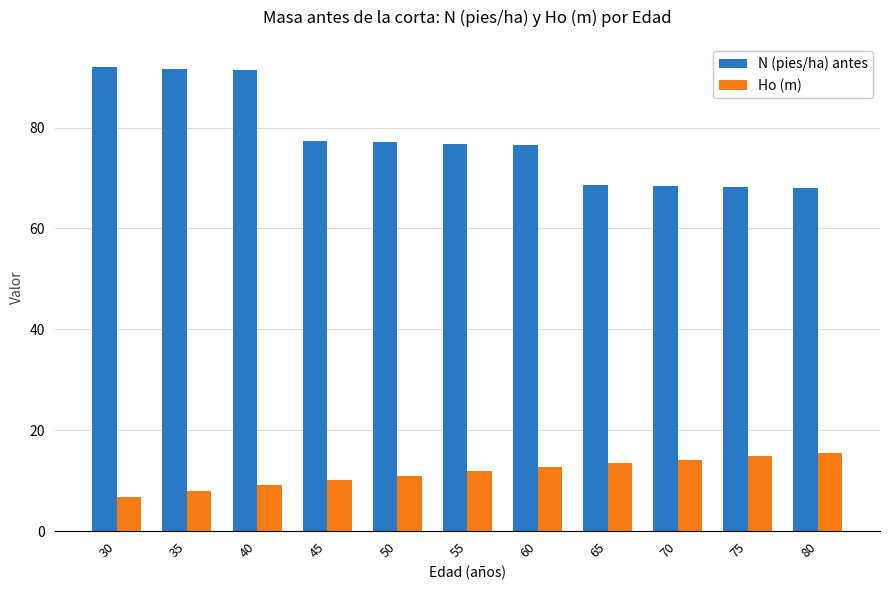

Which series has the widest spread of values?

N (pies/ha) antes